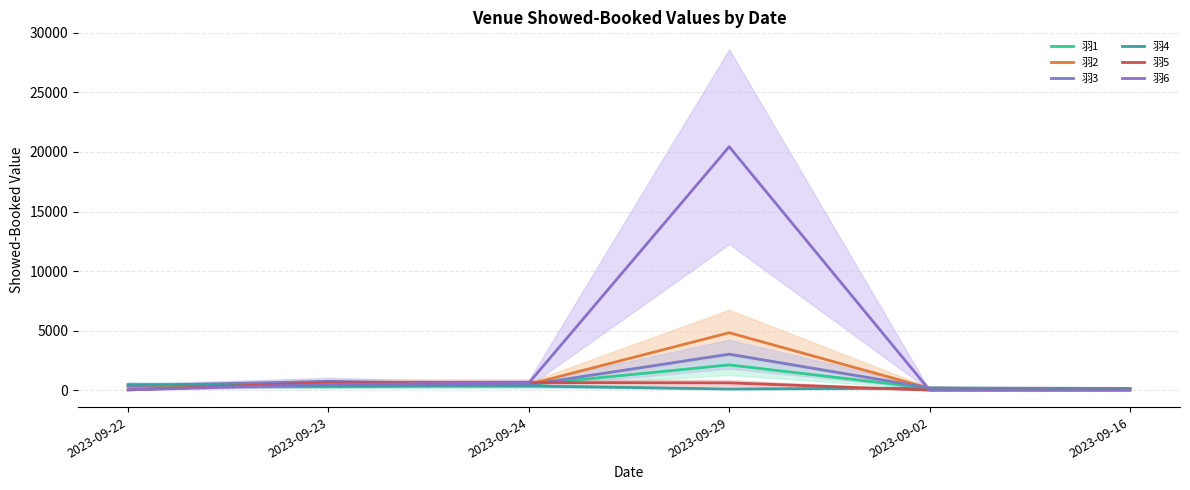

How many values in the 羽2 series exceed 484?

3